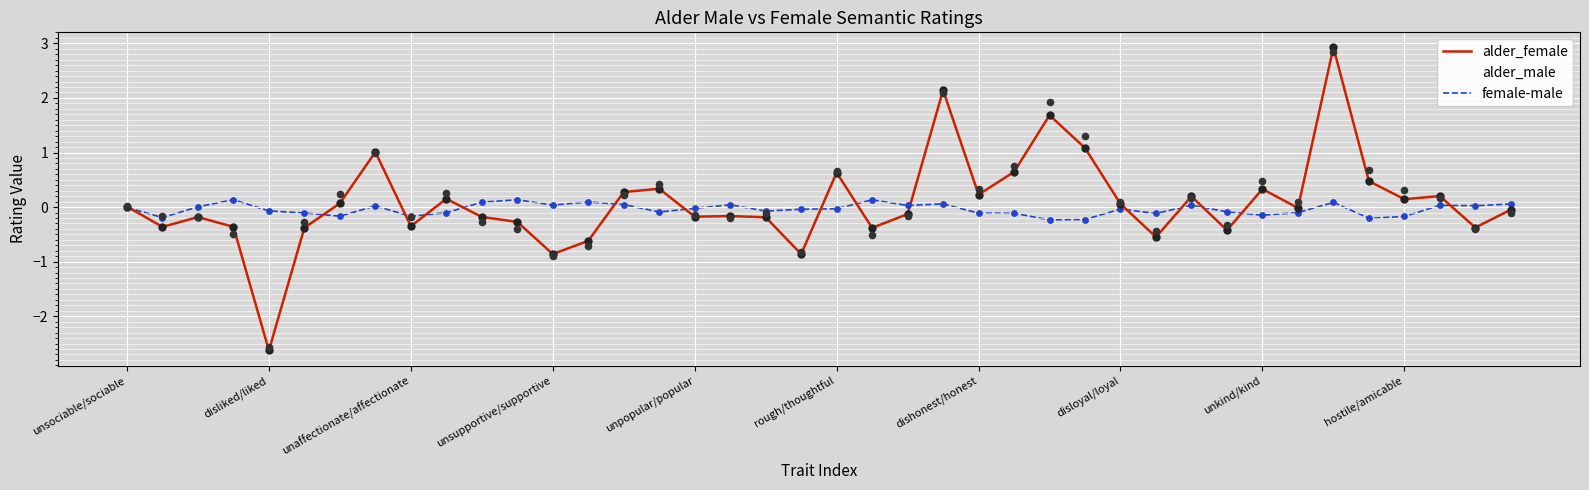

What are all the series names shown in the legend?

alder_female, alder_male, female-male